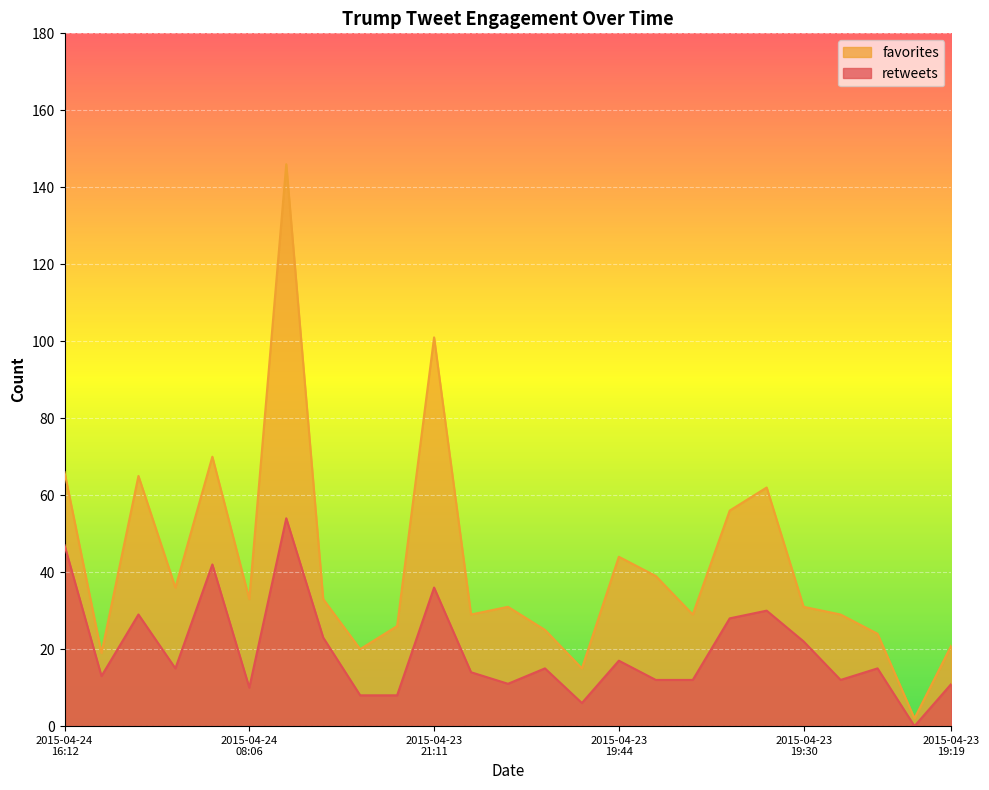

How many distinct data groups are displayed?

2